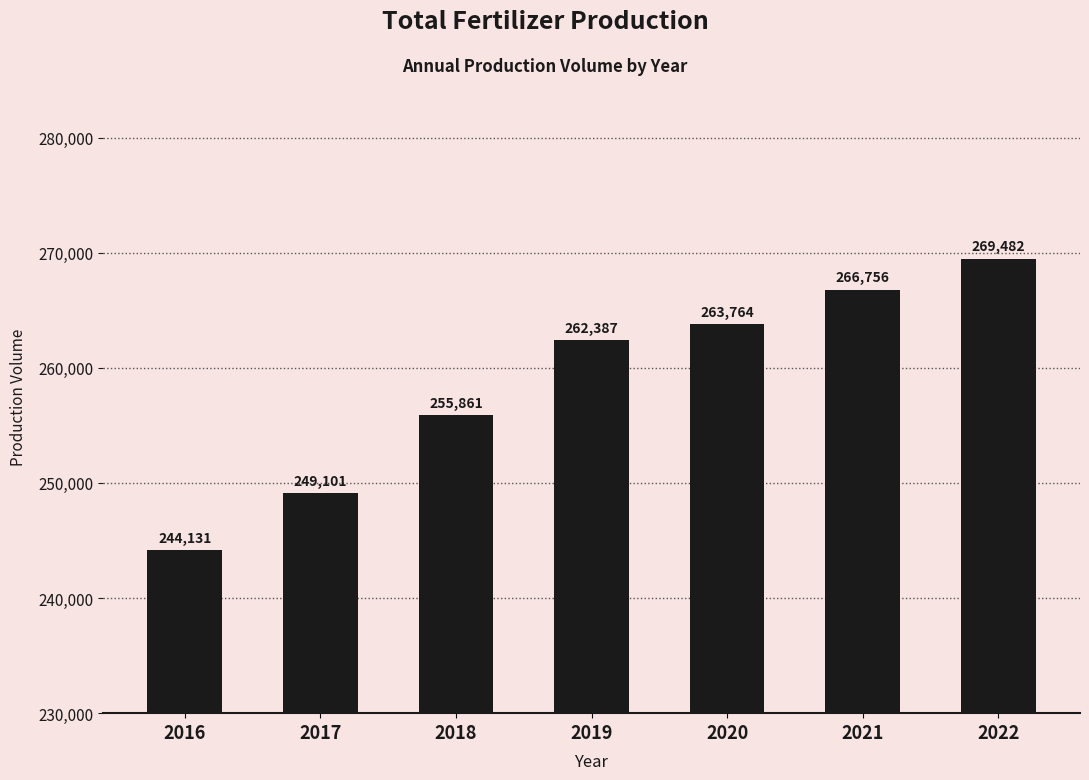

How many values are between 249101 and 266756?

5